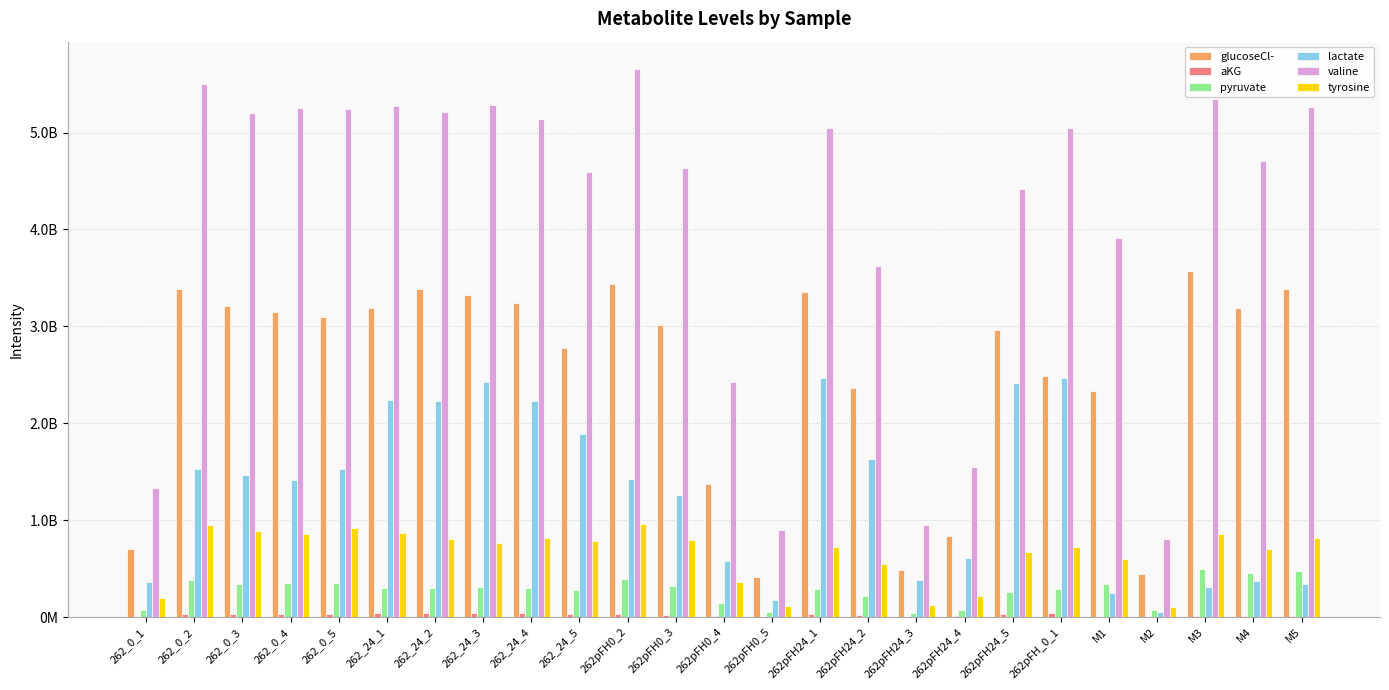

True or false: pyruvate has a value of 80662915.0 at M2.

True